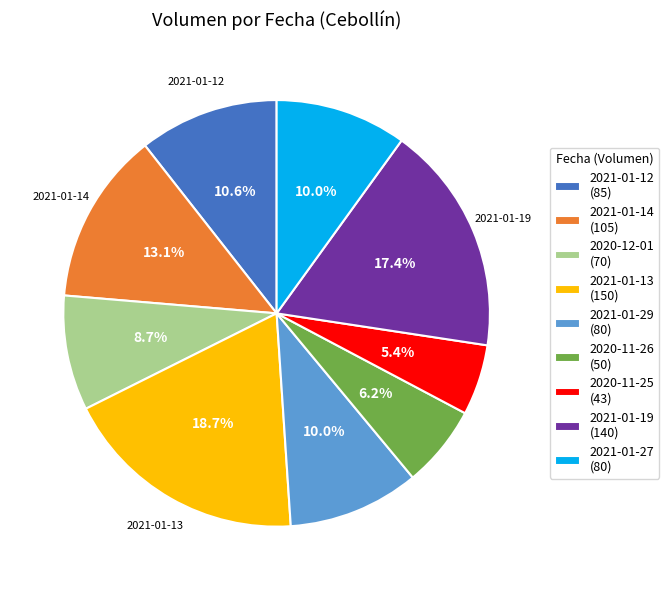

How many segments does this pie chart have?

9